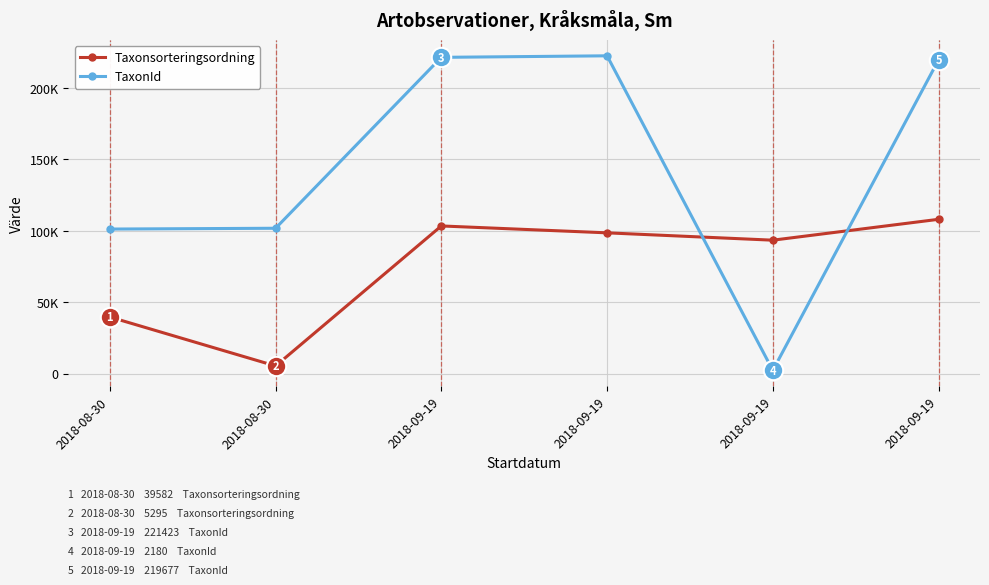

Is this an area chart (filled region under the line)?

No